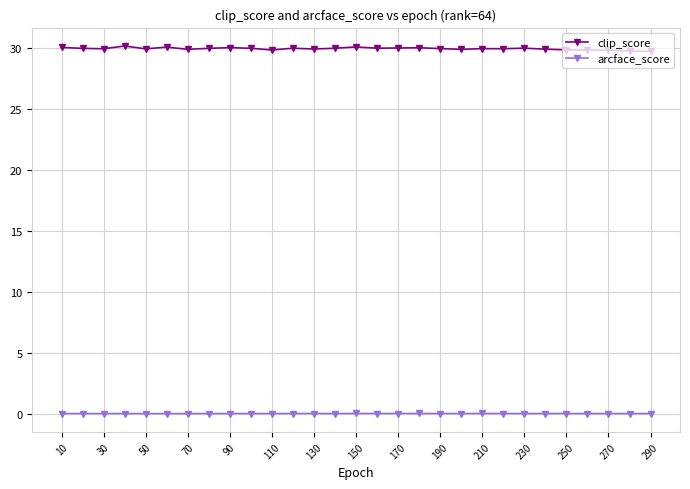

What is the difference between the maximum and minimum values in the clip_score series?

0.4